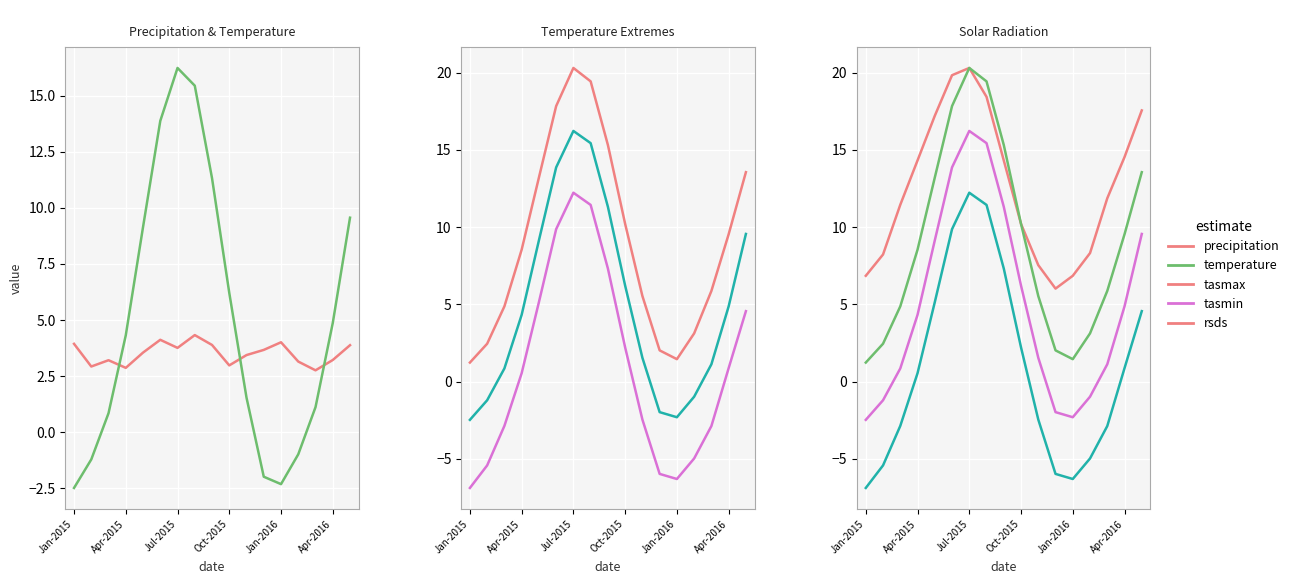

What is the difference between the maximum and minimum values in the tasmax series?

19.1